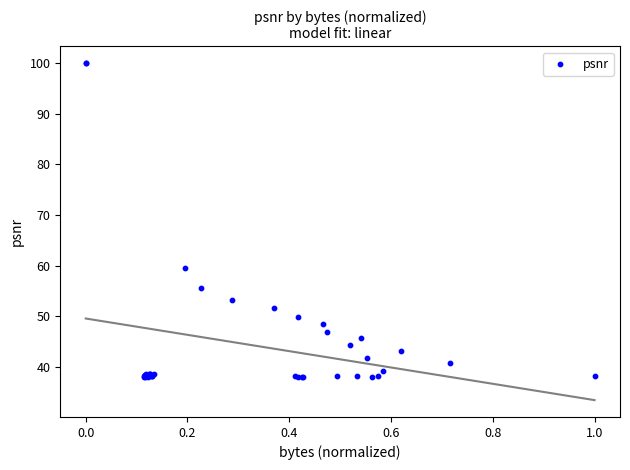

What Y value in the scatter plot is closest to 68?

59.6